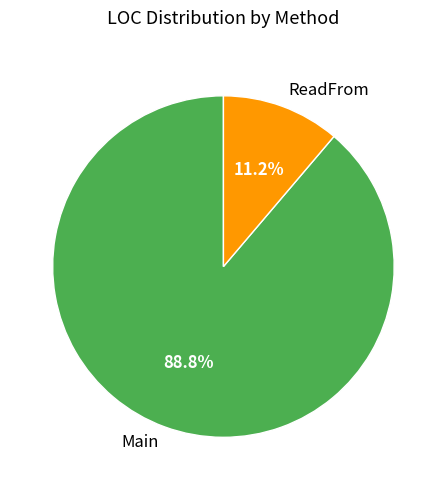

Is it true that ReadFrom is 11% of the pie?

True